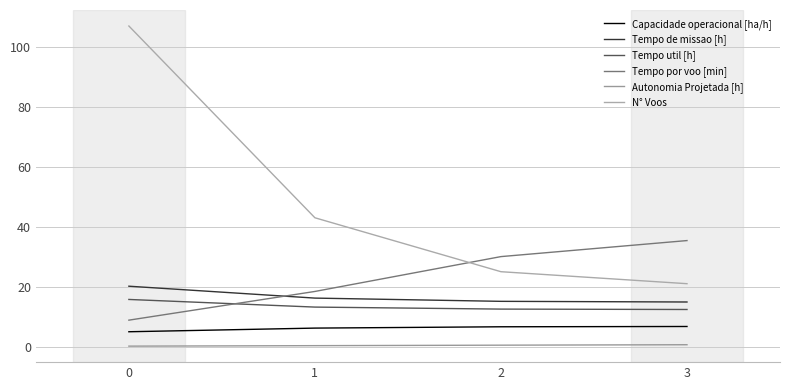

Which series changed the most between 1 and 2?

N° Voos